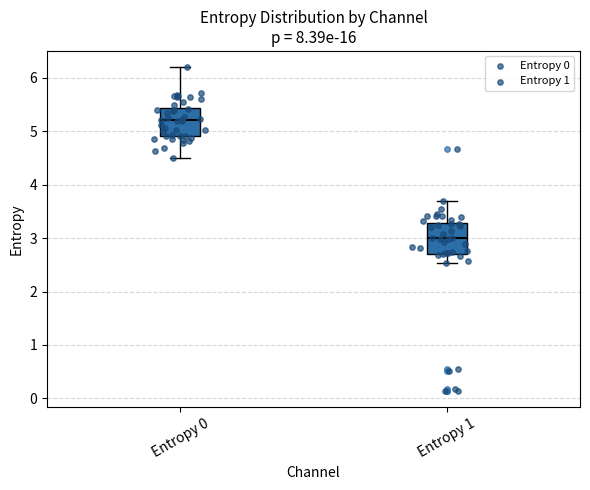

Reading left to right, transcribe this box plot: for each box, give where its median line is, the range the box spans, and where its two whiskers end, as read against the y-axis. The values are not printed on the chart, so give them approximately, as read against the axis.

Entropy 0: median 5.2, box 4.9 to 5.4, whiskers 4.5 to 6.2
Entropy 1: median 3.0, box 2.7 to 3.3, whiskers 2.5 to 3.7